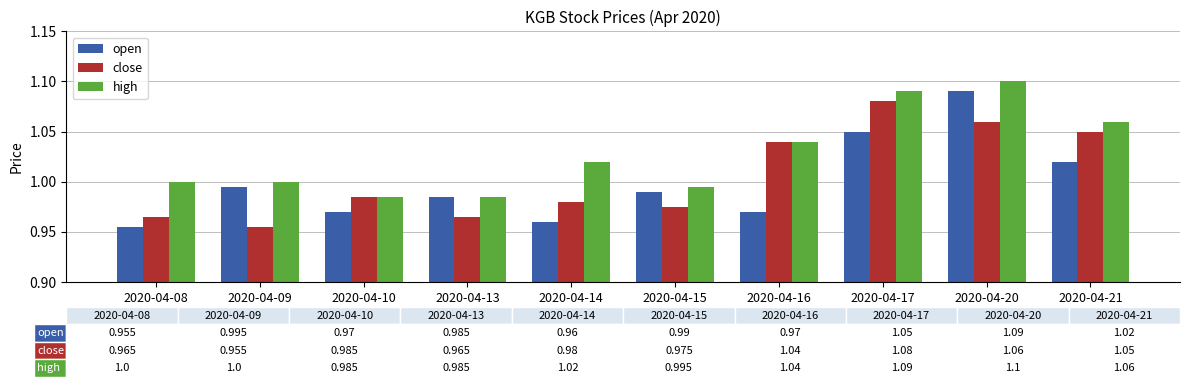

Rank the series by their maximum value, from lowest to highest.

close, open, high